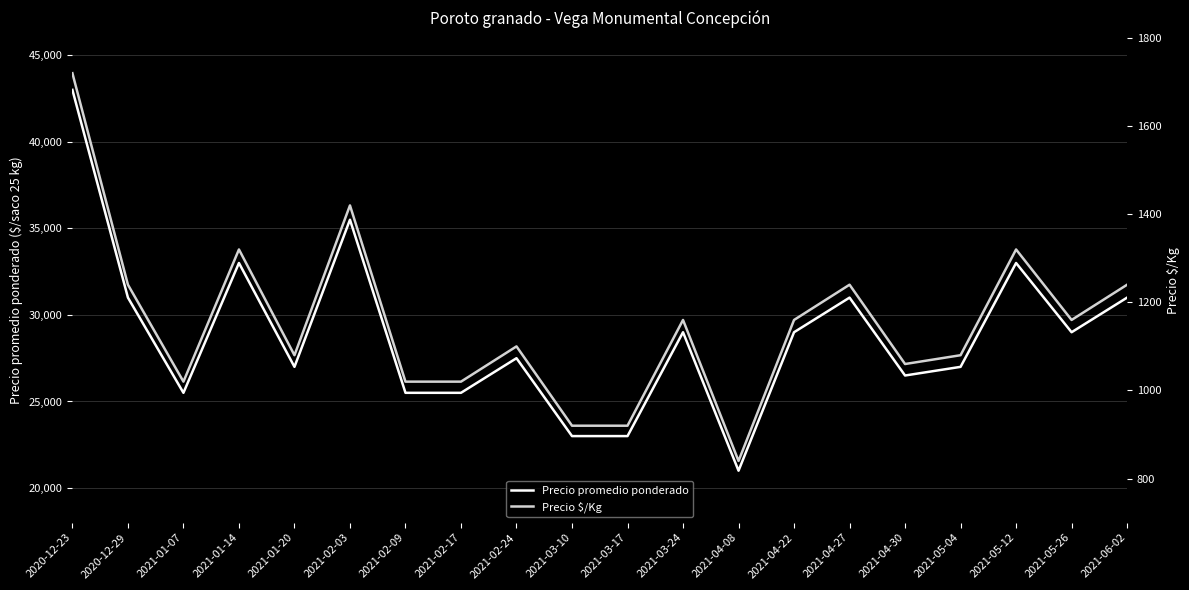

What is the total value across all series at 2021-01-20?

28080